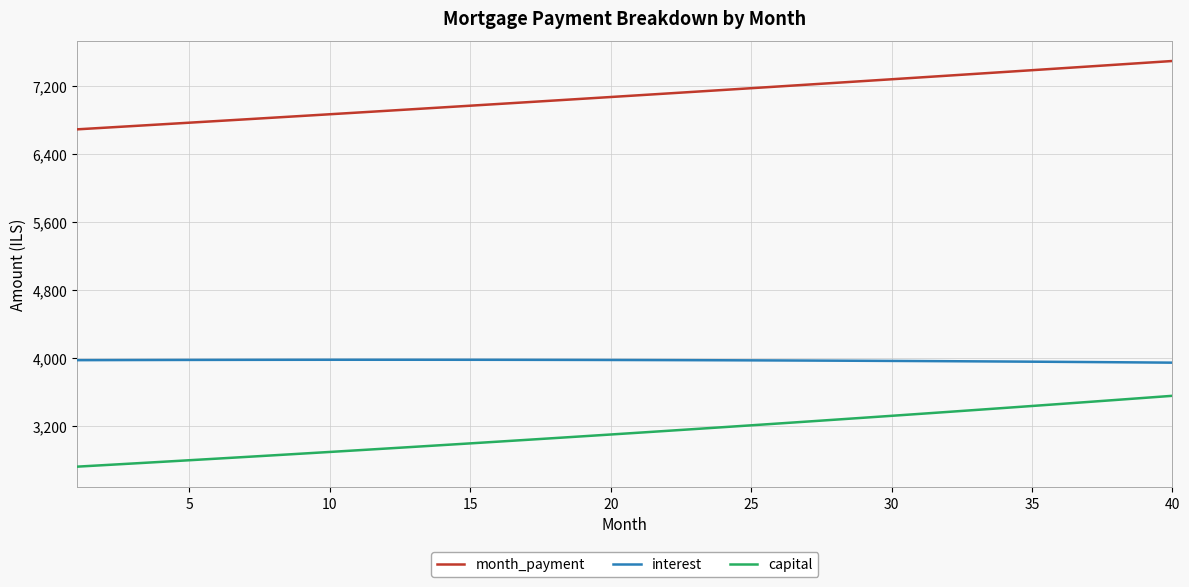

List the series in order of their overall mean, lowest first.

capital, interest, month_payment